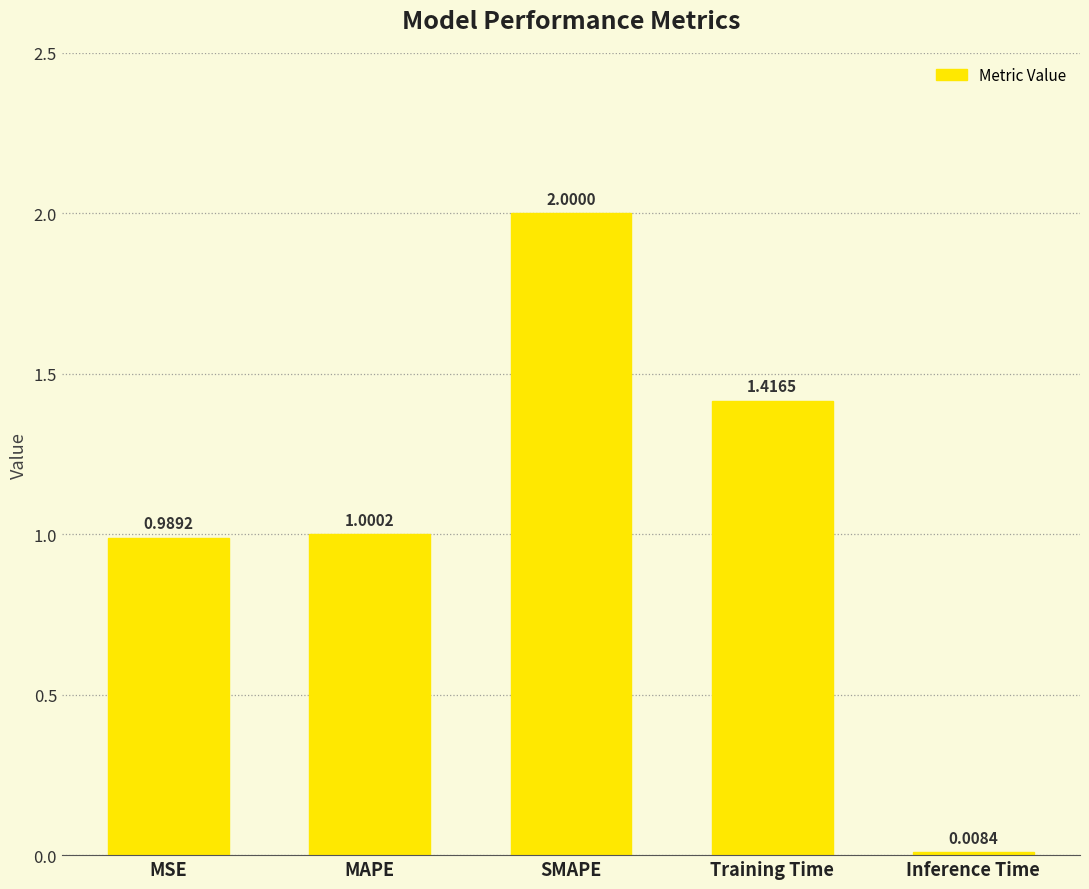

What is the label of the 3rd bar from the right?

SMAPE